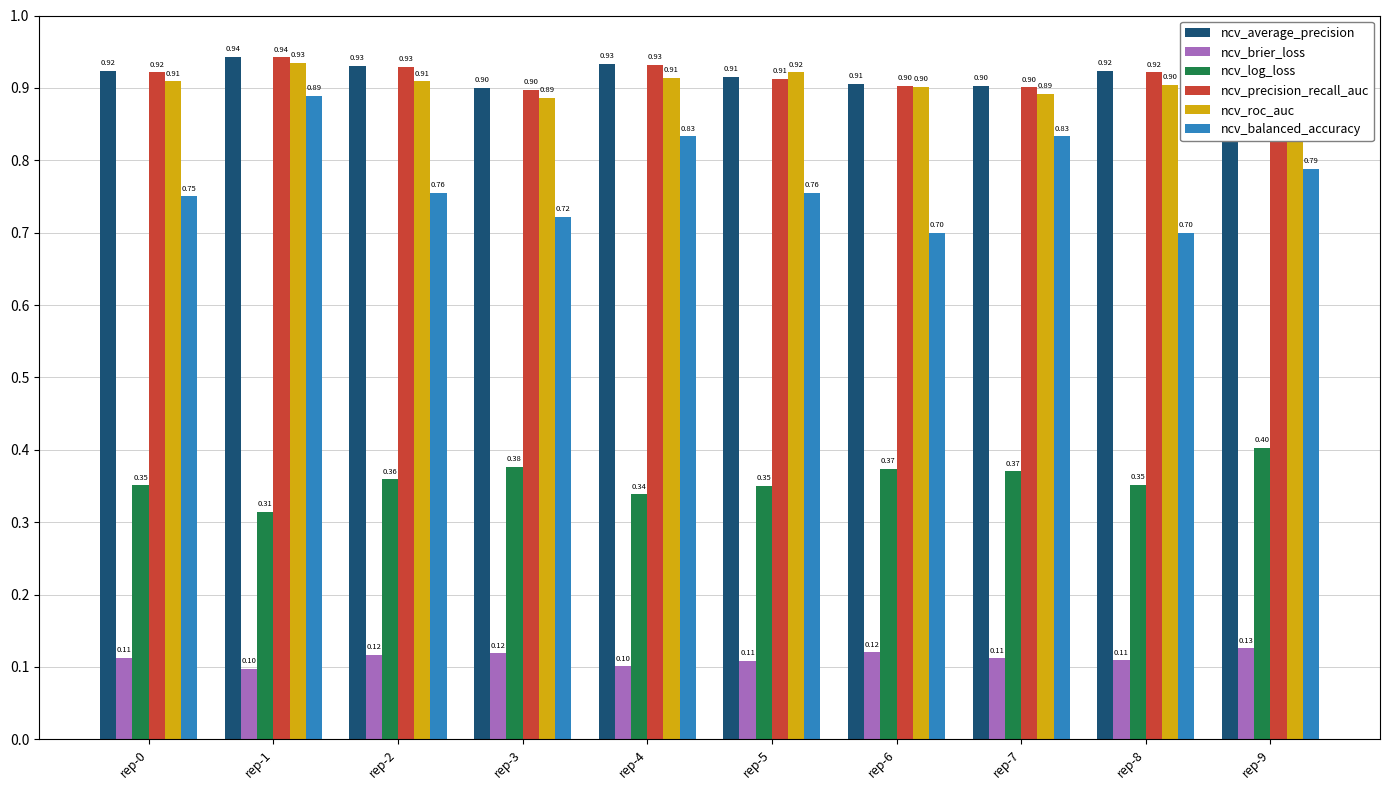

Is it true that ncv_log_loss equals 0.2 at rep-8?

False